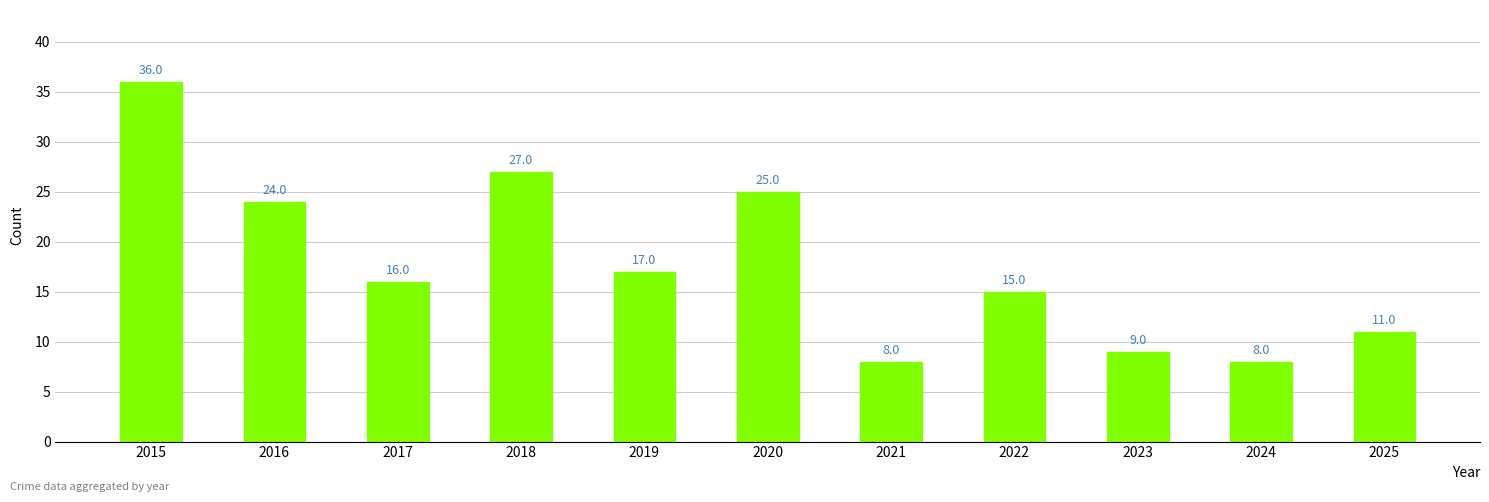

Reading left to right, transcribe all the data shown in this chart.

36	24	16	27	17	25	8	15	9	8	11